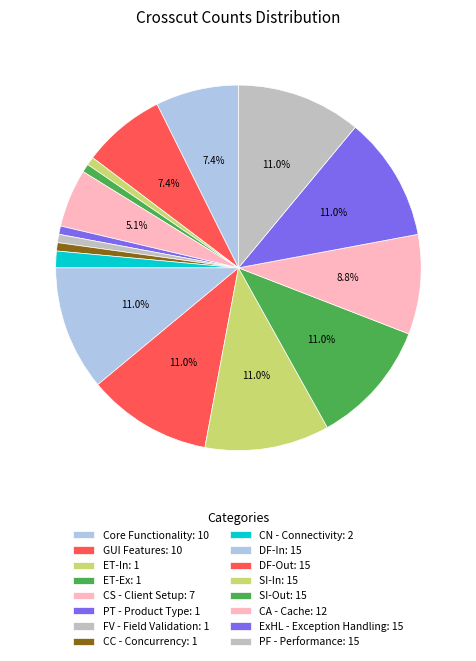

Is it true that SI-Out is 11% of the pie?

True